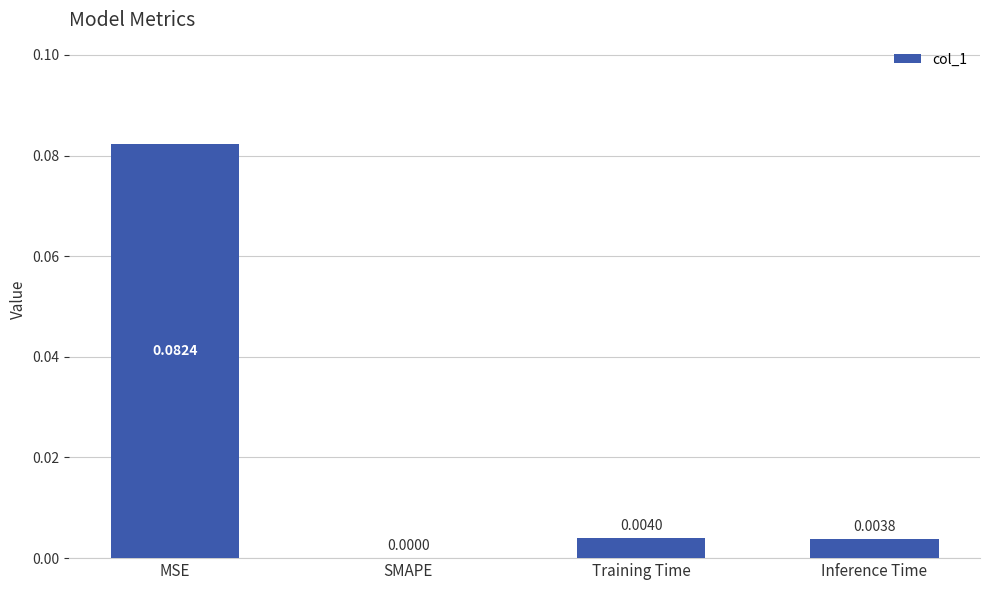

Between Training Time and MSE, which is larger?

MSE